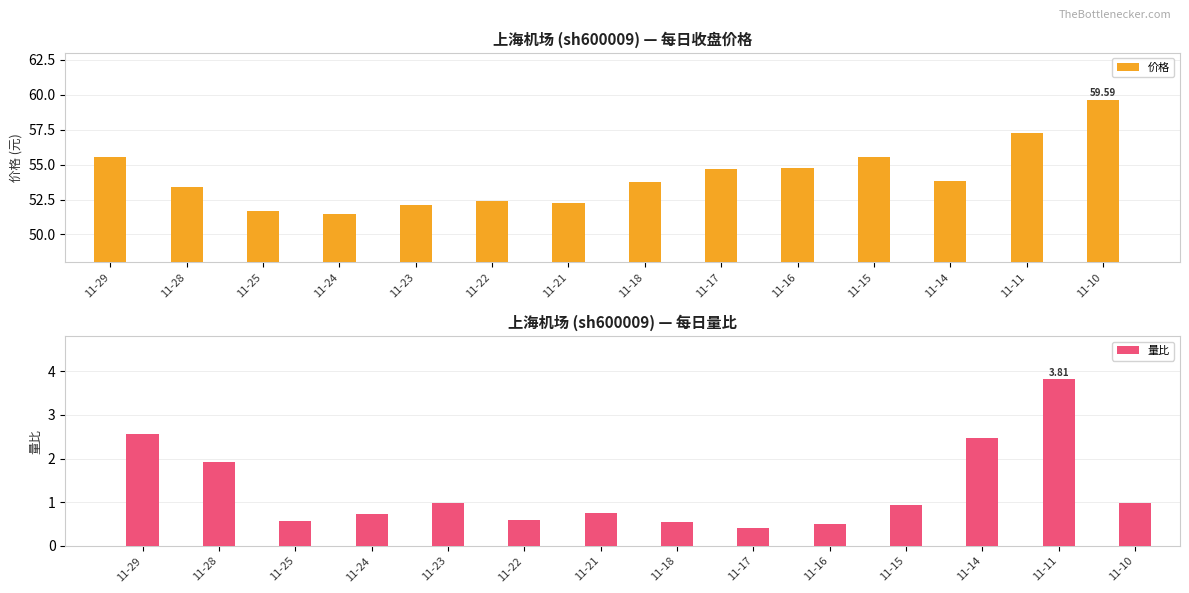

List the series in order of their overall mean, lowest first.

量比, 价格